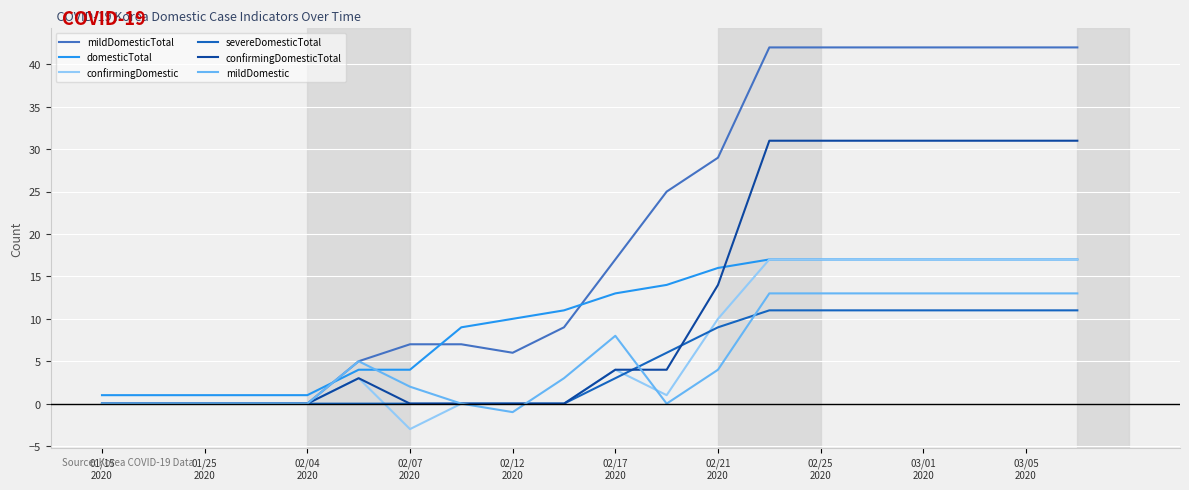

Count the number of categories in the chart.

20